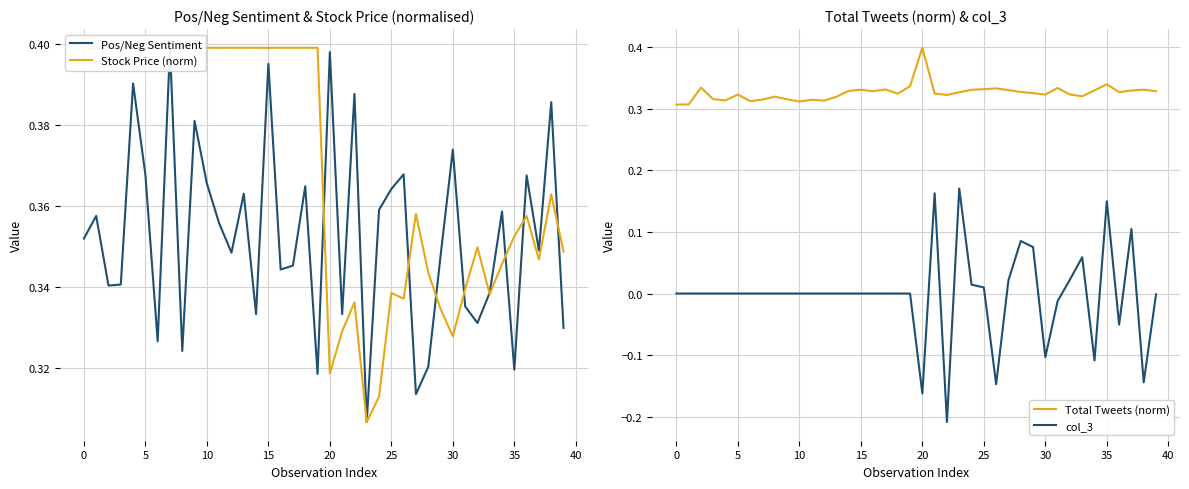

What is the value of the Total Tweets (norm) point at the 28th from the left?

0.3